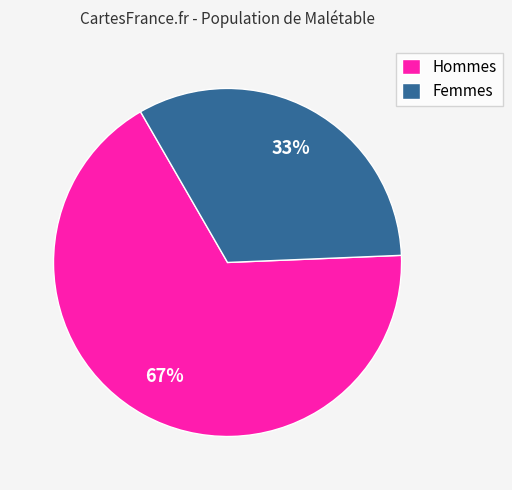

Does Femmes account for over 50% of the chart?

No